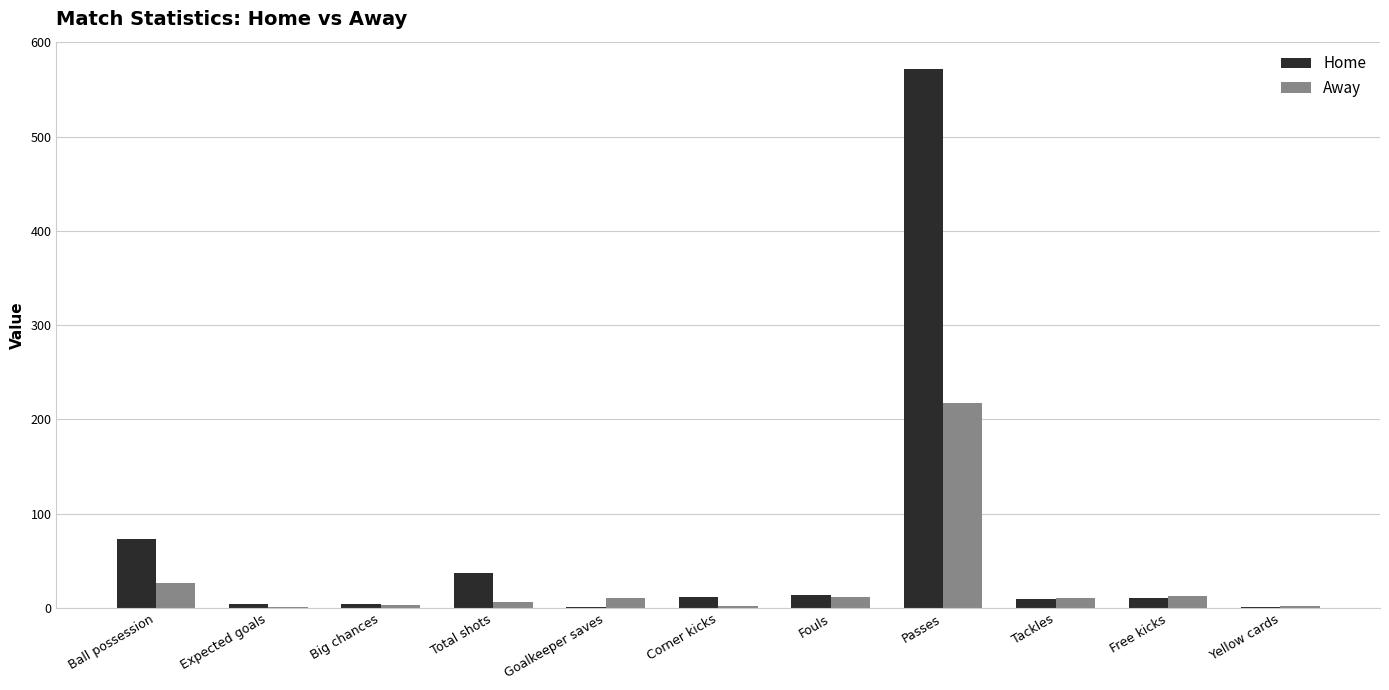

What is the total value across all series at Total shots?

44.0